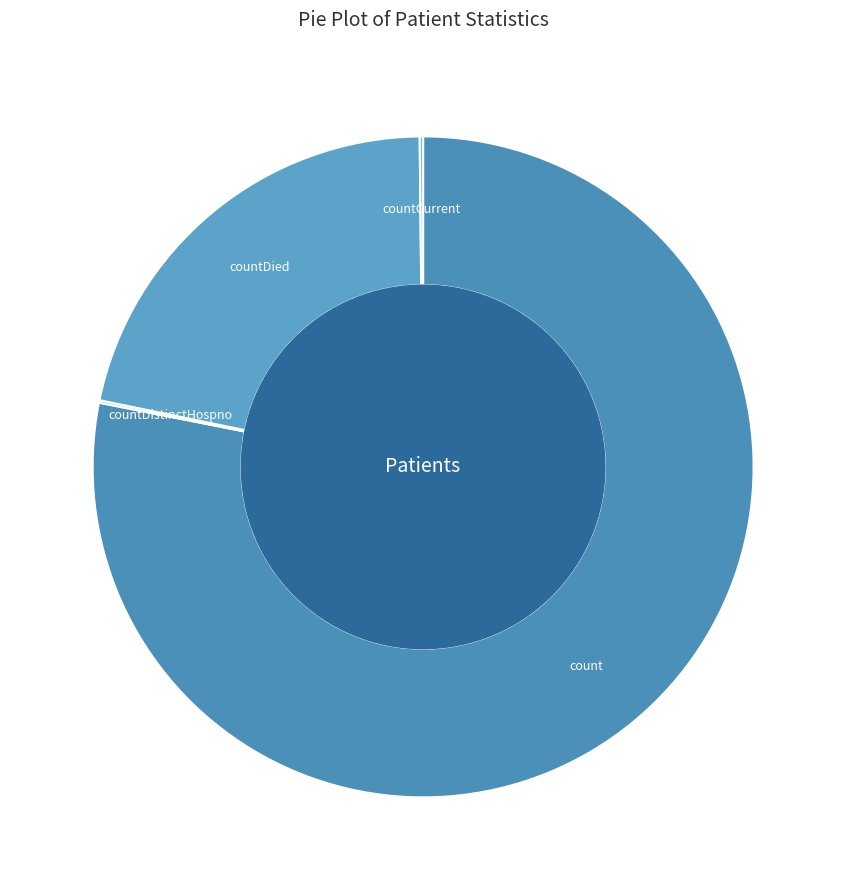

Between countDied and count, which is larger?

count